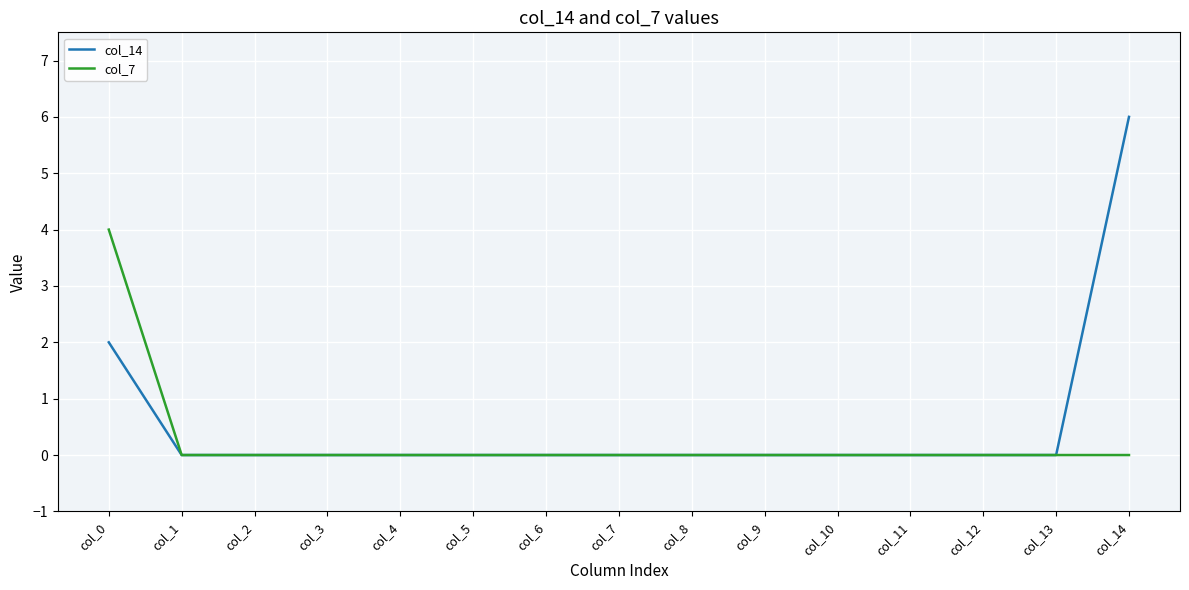

Which label corresponds to the largest value in the chart?

col_14